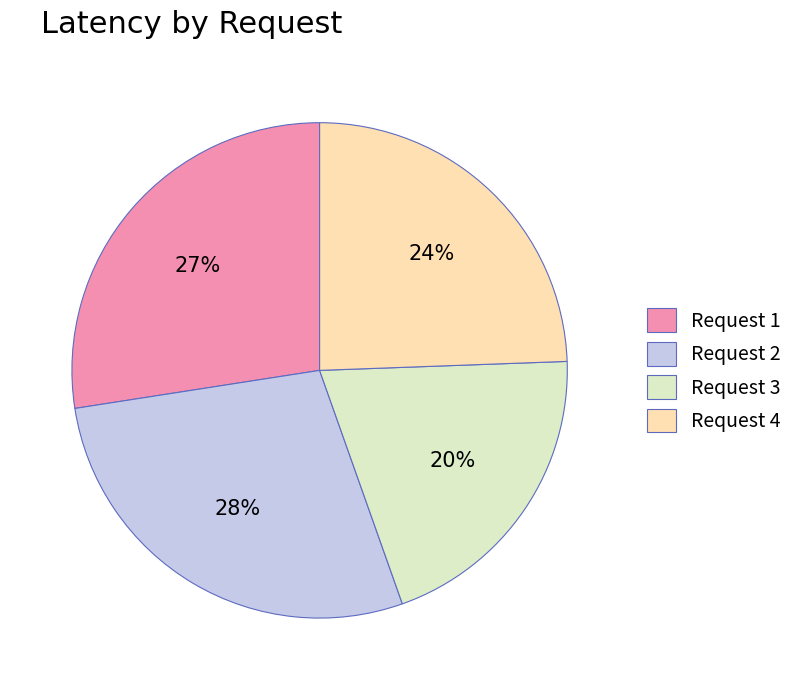

How many segments does this pie chart have?

4